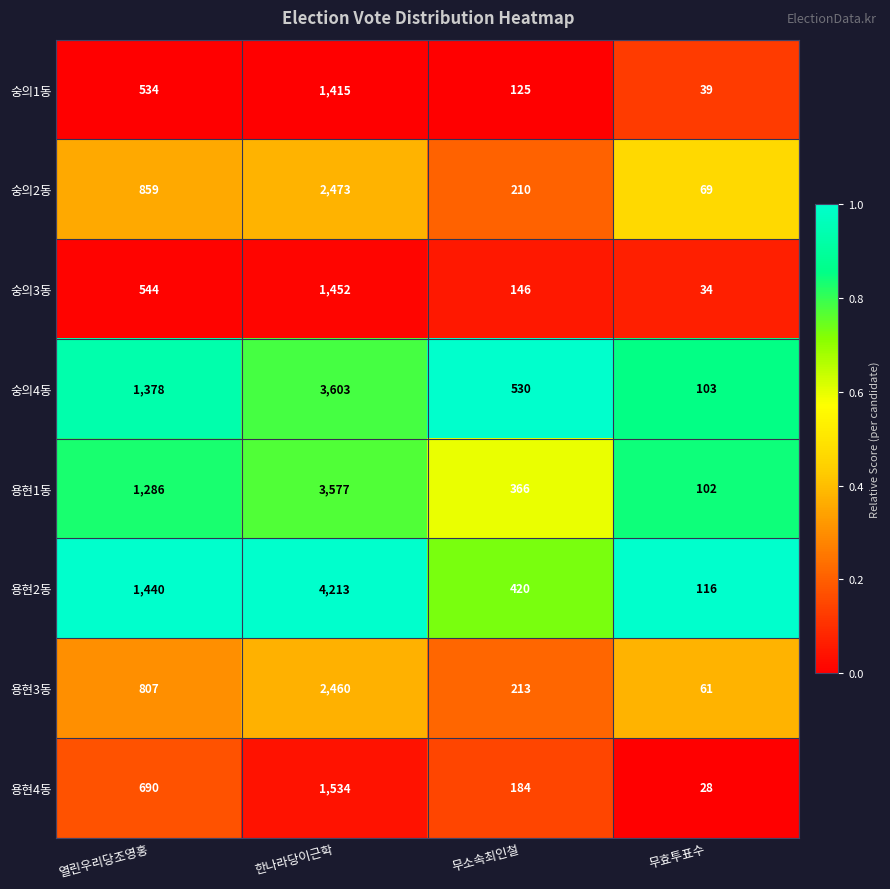

Is the value of 용현4동 at 한나라당이근학 greater than the value of 용현3동 at 한나라당이근학?

No